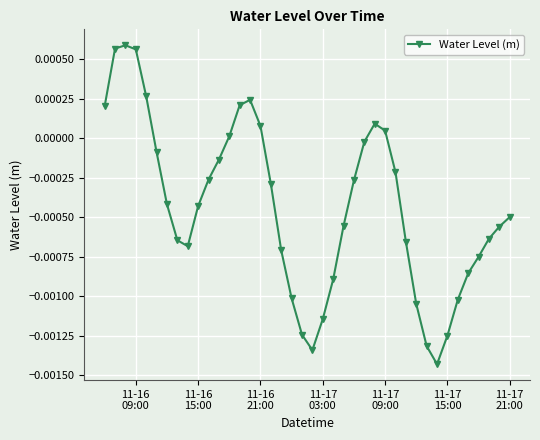

True or false: there are more than 1 points higher than both neighbors.

True